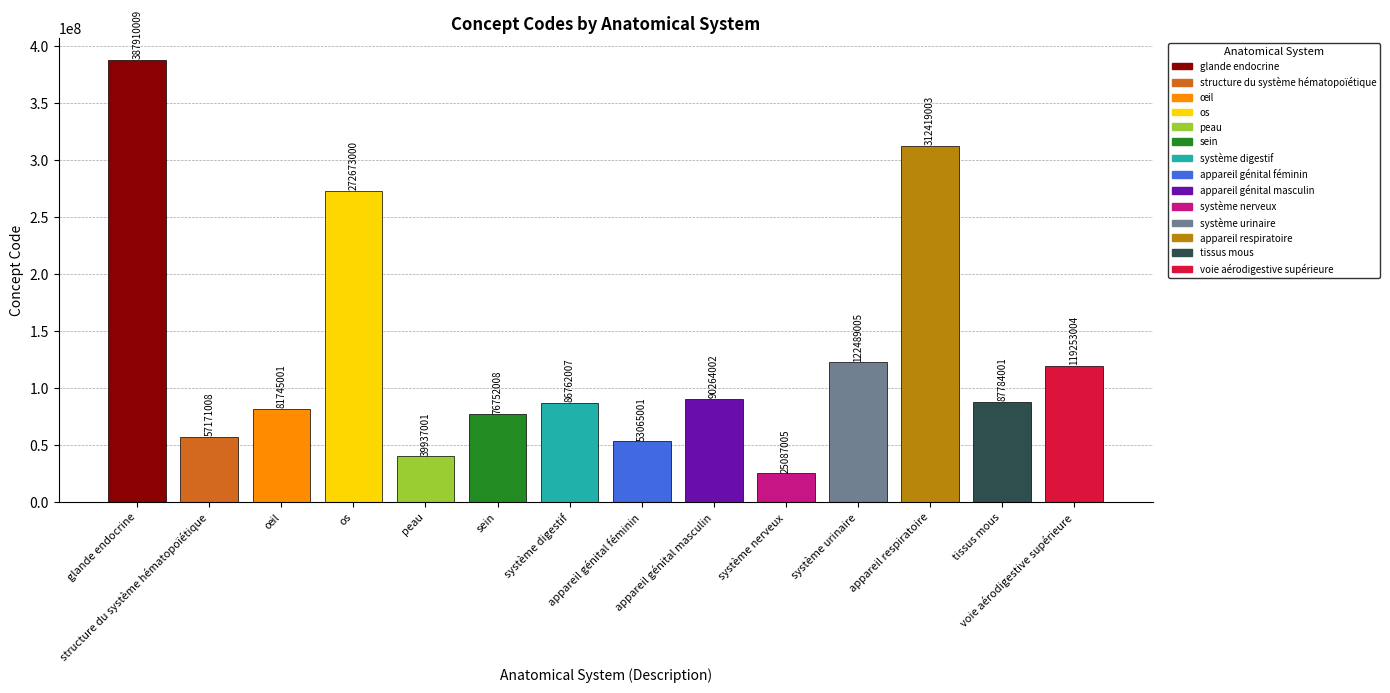

How many distinct data groups are displayed?

1